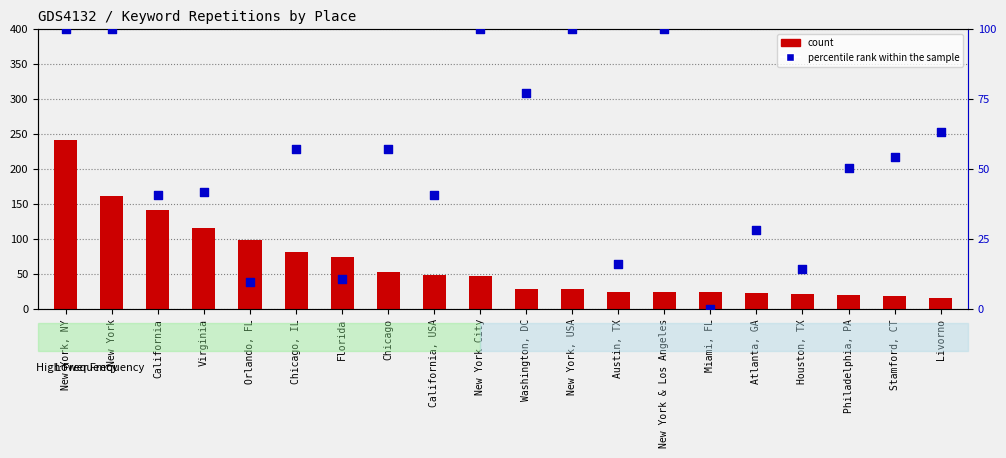

Which series contains the lowest Y value?

percentile rank within the sample